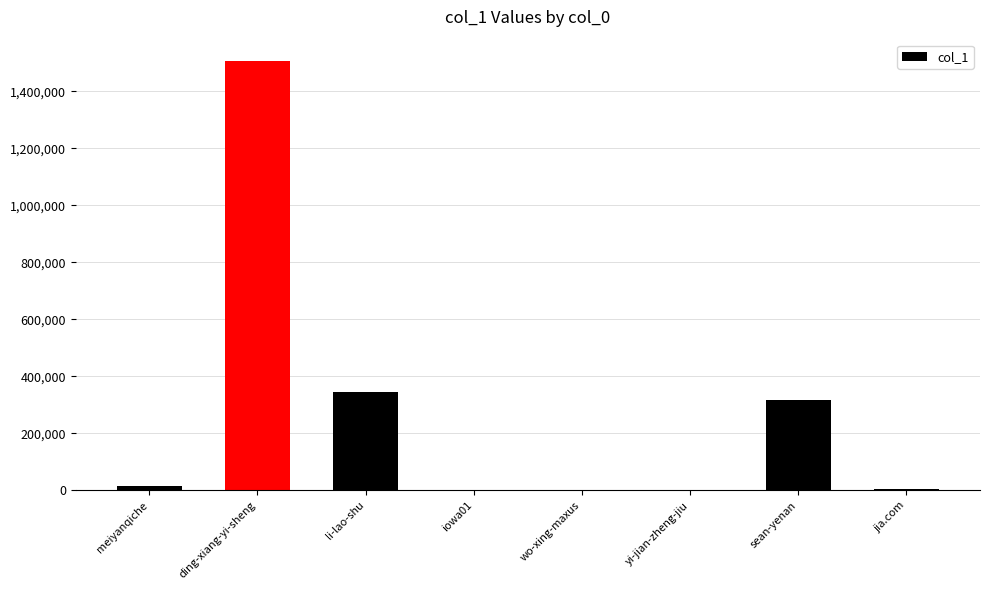

At which label is the value closest to 752700?

li-lao-shu